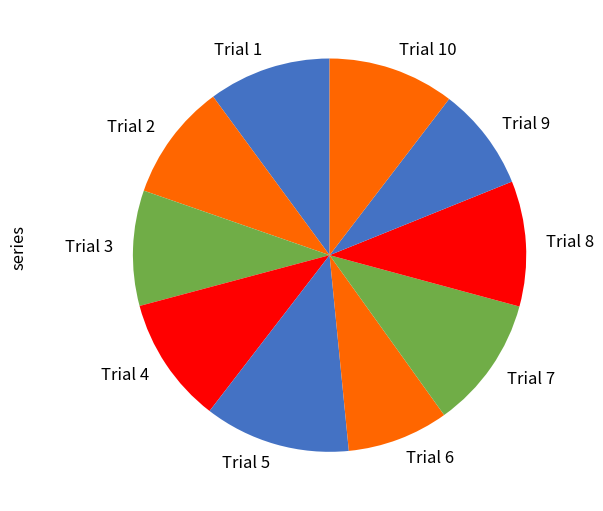

The Trial 10 slice represents 10% of the pie. True or false?

True